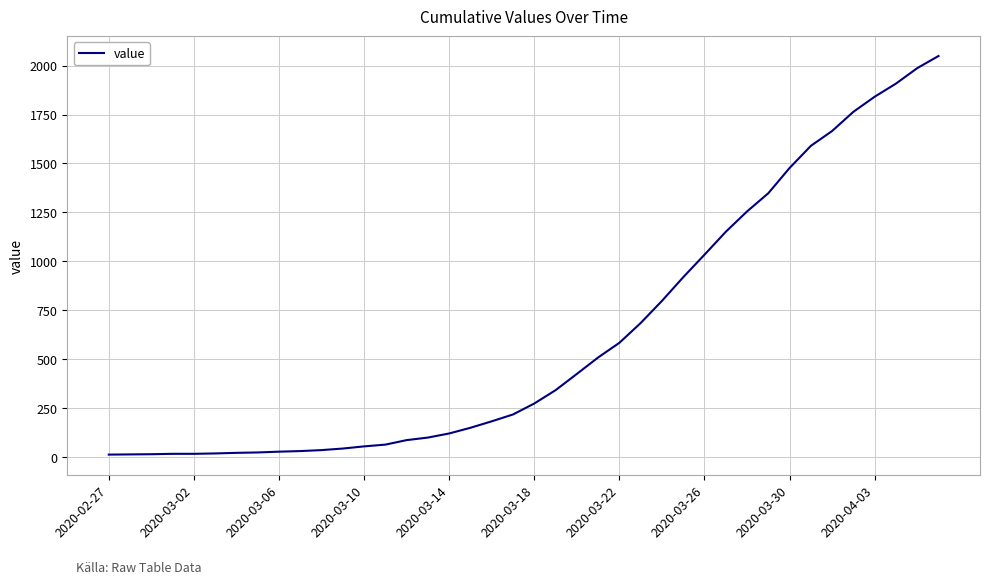

How many lines are shown in the chart?

1